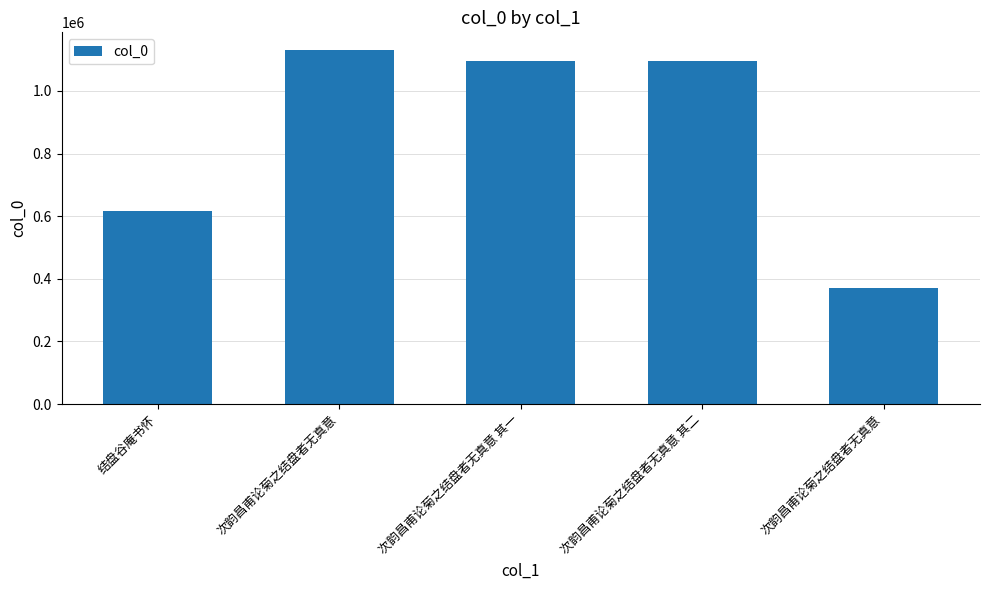

List the labels in order of value, smallest first.

次韵昌甫论菊之结盘者无真意, 结盘谷庵书怀, 次韵昌甫论菊之结盘者无真意 其一, 次韵昌甫论菊之结盘者无真意 其二, 次韵昌甫论菊之结盘者无真意